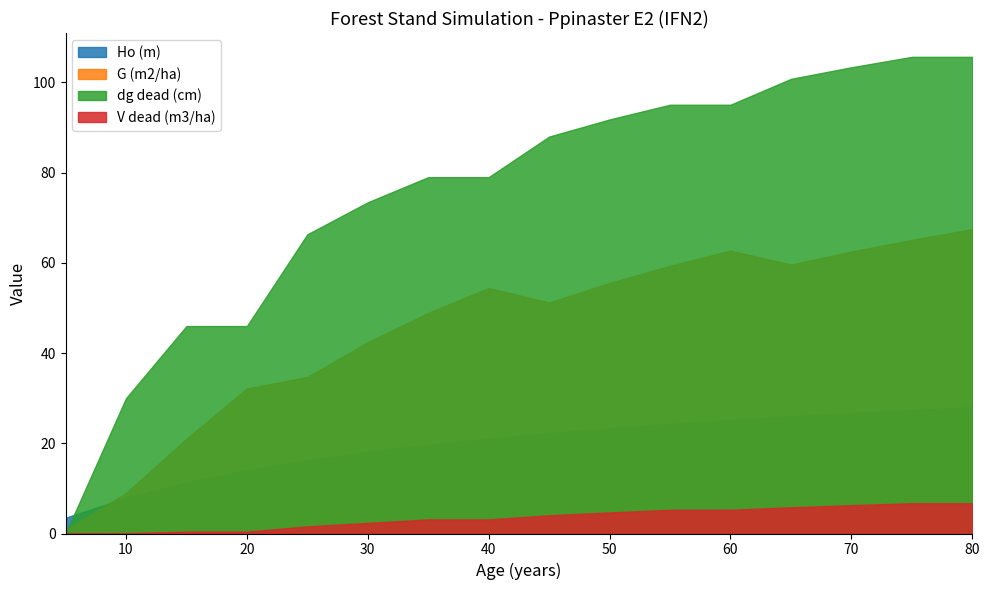

At which category is the sum across all series the highest?

80